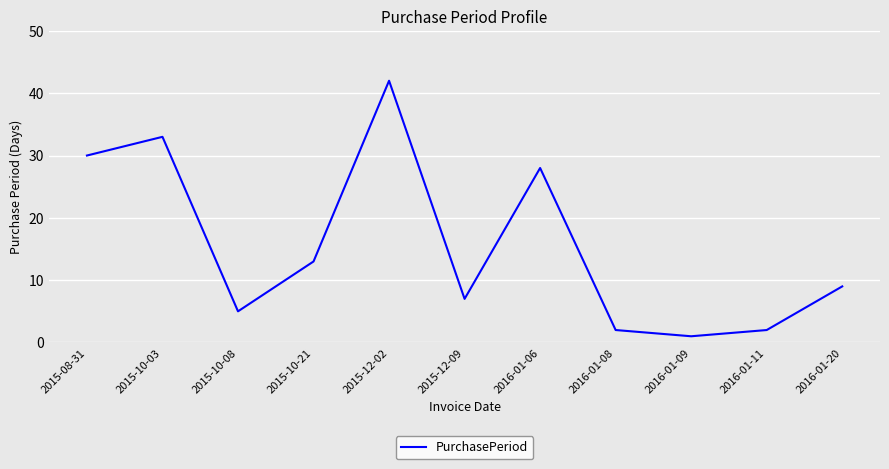

Where is the first local minimum?

2015-10-08